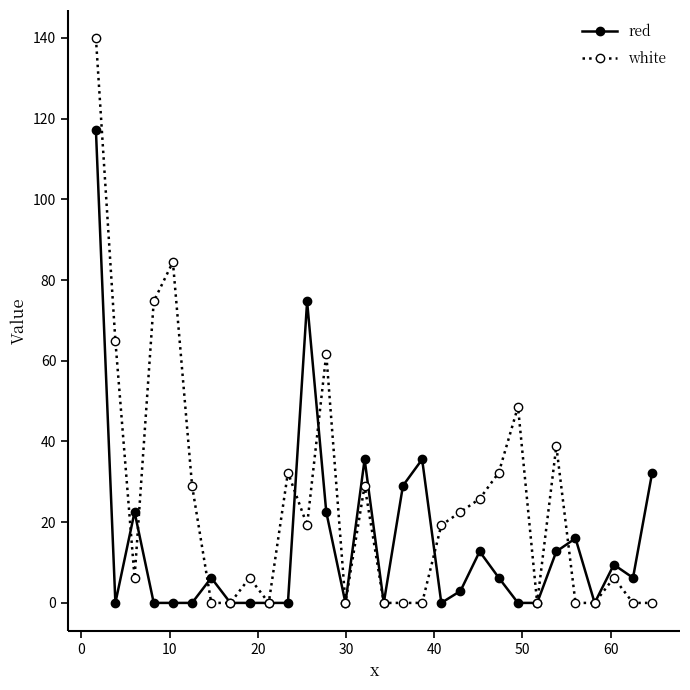

Which series has the largest total across all categories?

white